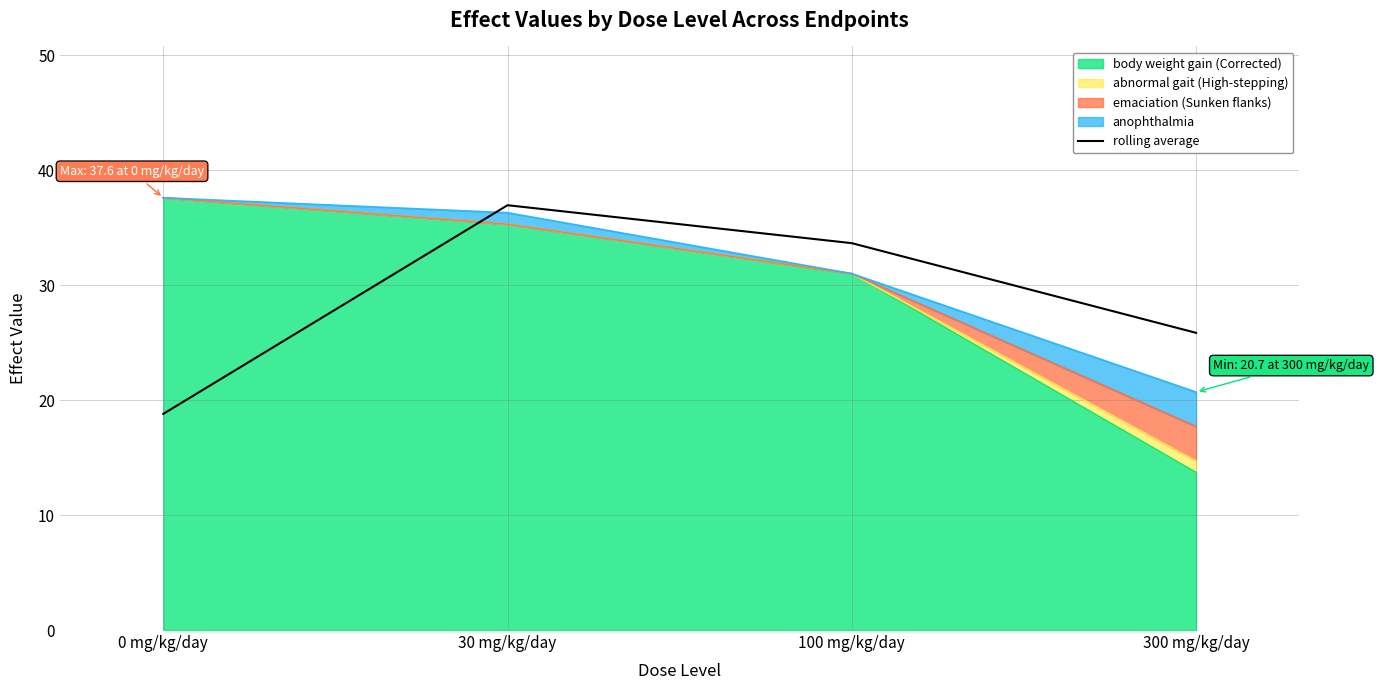

Reading left to right, extract all data points from this chart.

18.8	37.0	33.6	25.9